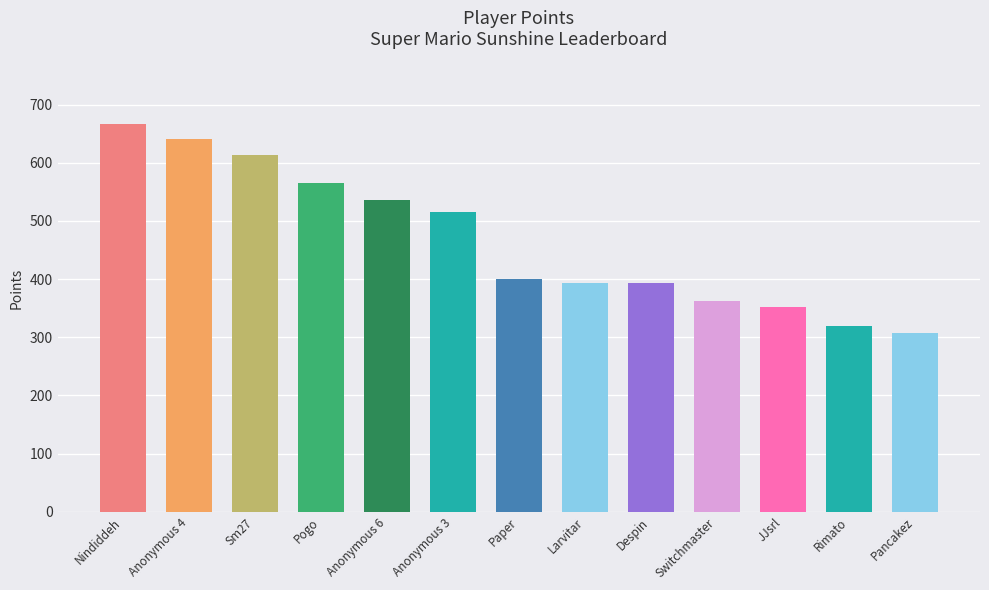

At which category does the chart reach its peak across all series?

Nindiddeh